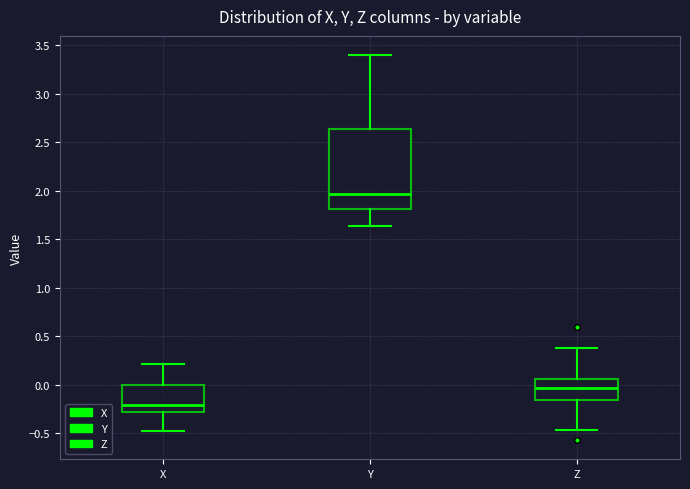

Which box has the lowest median line?

X